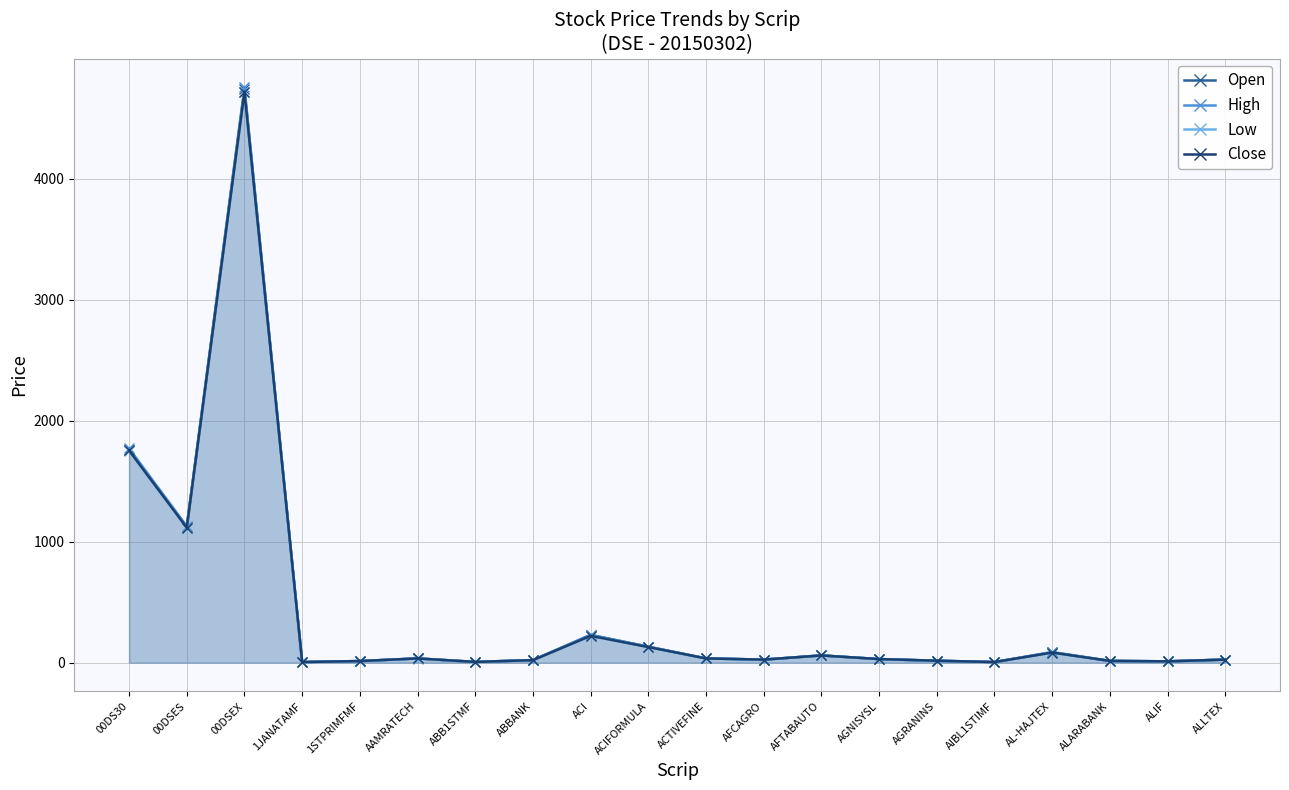

Which series has the widest spread of values?

High